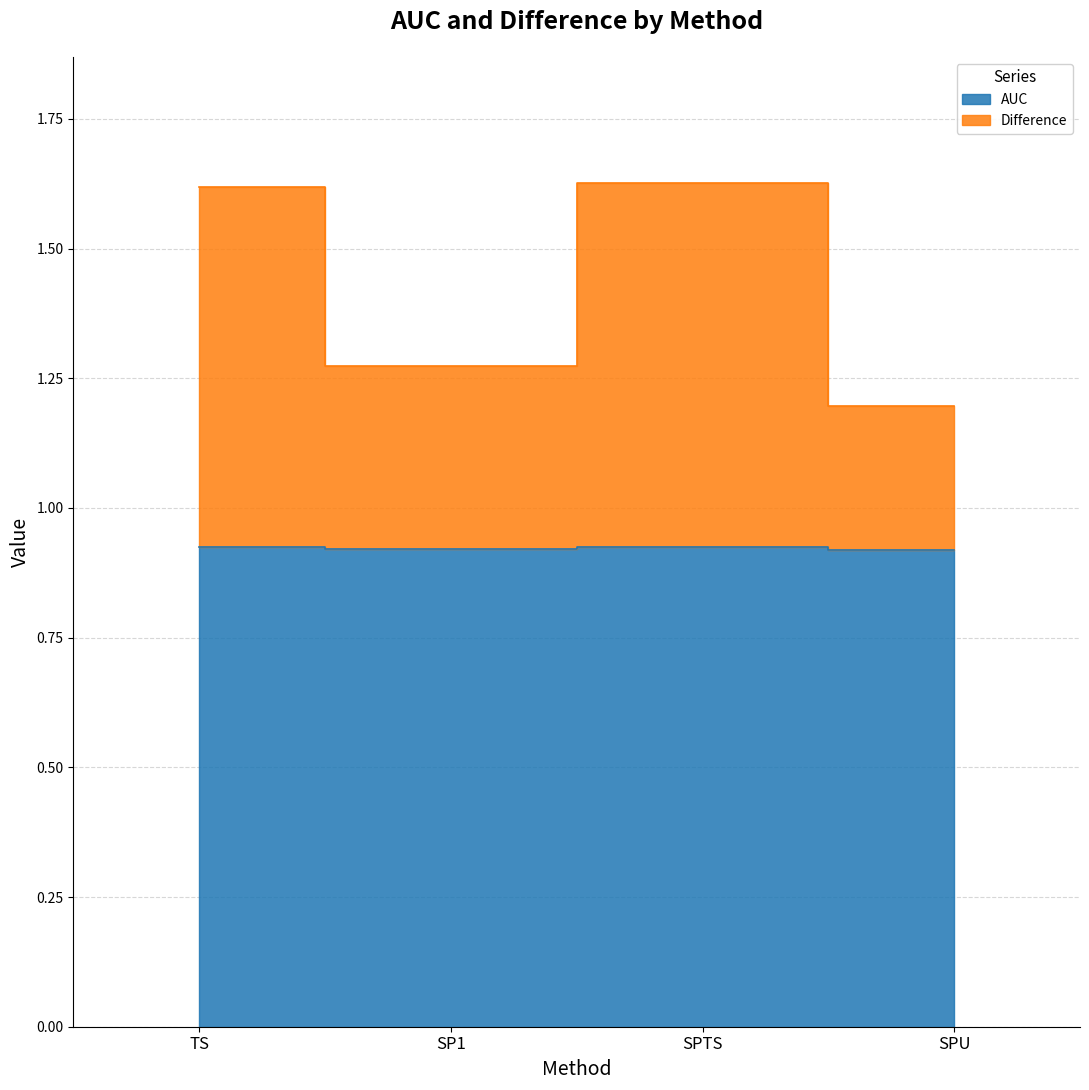

True or false: AUC and Difference cross at least once.

False